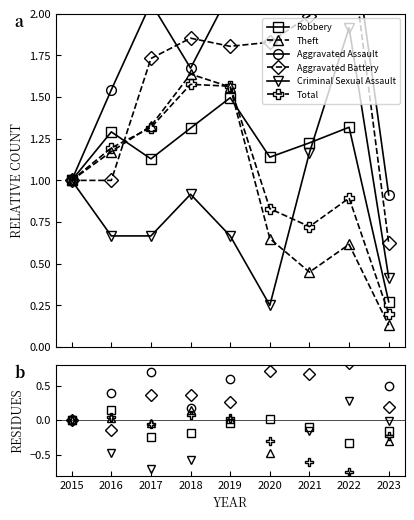

Is it true that Total equals -0.1 at 2023?

False